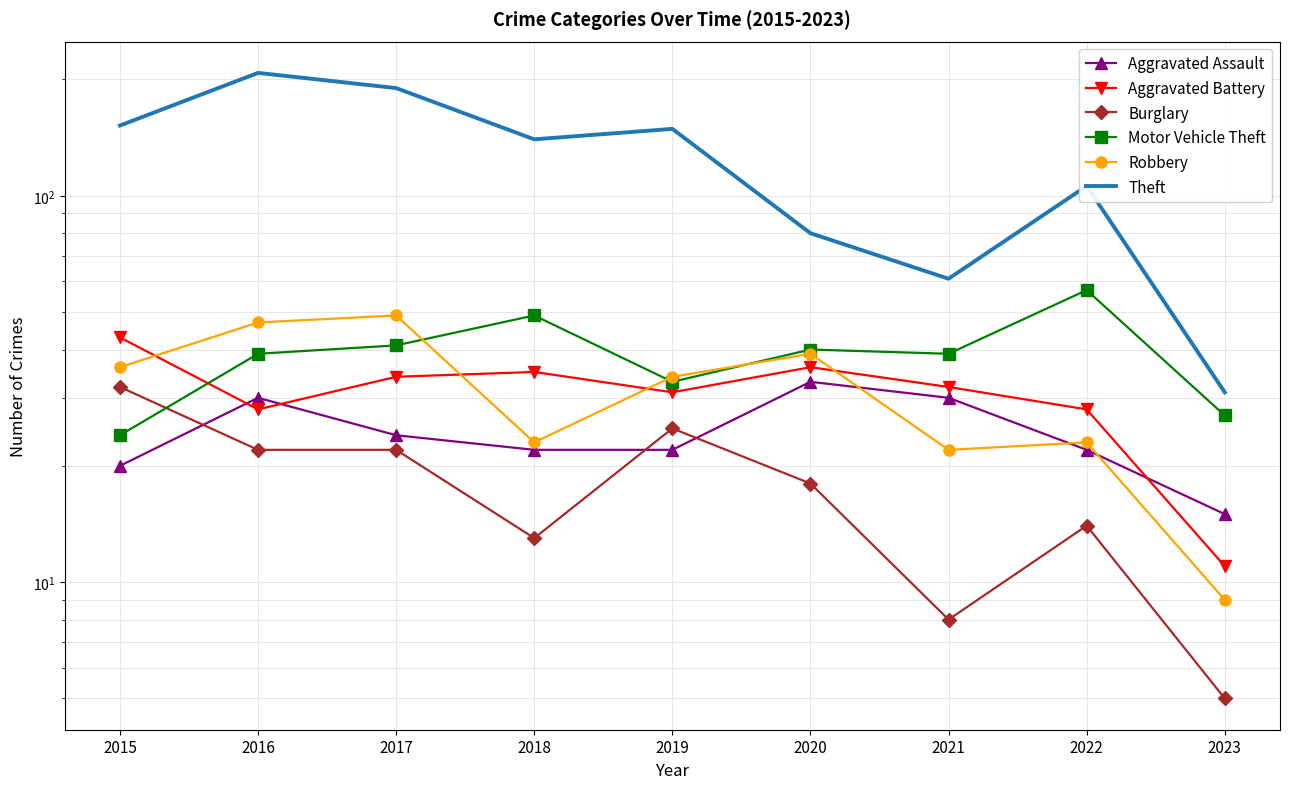

Reading left to right, what are all the values shown in this chart?

Aggravated Assault: 2015=20	2016=30	2017=24	2018=22	2019=22	2020=33	2021=30	2022=22	2023=15
Aggravated Battery: 2015=43	2016=28	2017=34	2018=35	2019=31	2020=36	2021=32	2022=28	2023=11
Burglary: 2015=32	2016=22	2017=22	2018=13	2019=25	2020=18	2021=8	2022=14	2023=5
Motor Vehicle Theft: 2015=24	2016=39	2017=41	2018=49	2019=33	2020=40	2021=39	2022=57	2023=27
Robbery: 2015=36	2016=47	2017=49	2018=23	2019=34	2020=39	2021=22	2022=23	2023=9
Theft: 2015=152	2016=208	2017=190	2018=140	2019=149	2020=80	2021=61	2022=106	2023=31